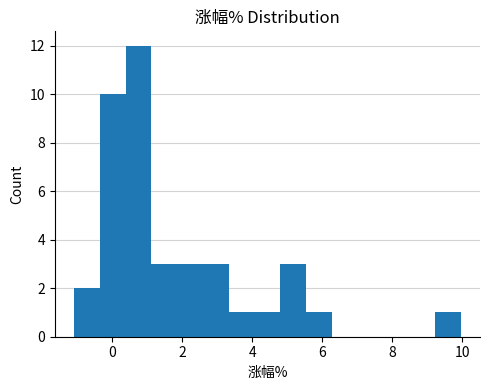

Read against the x-axis, roughly where is the centre of the tallest bar?

0.8